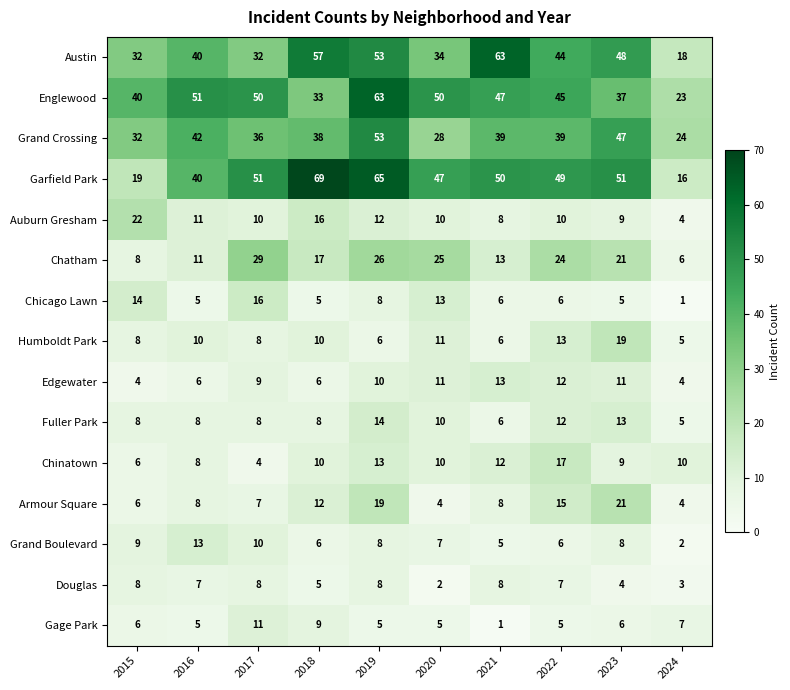

What is the sum of all Auburn Gresham values?

112